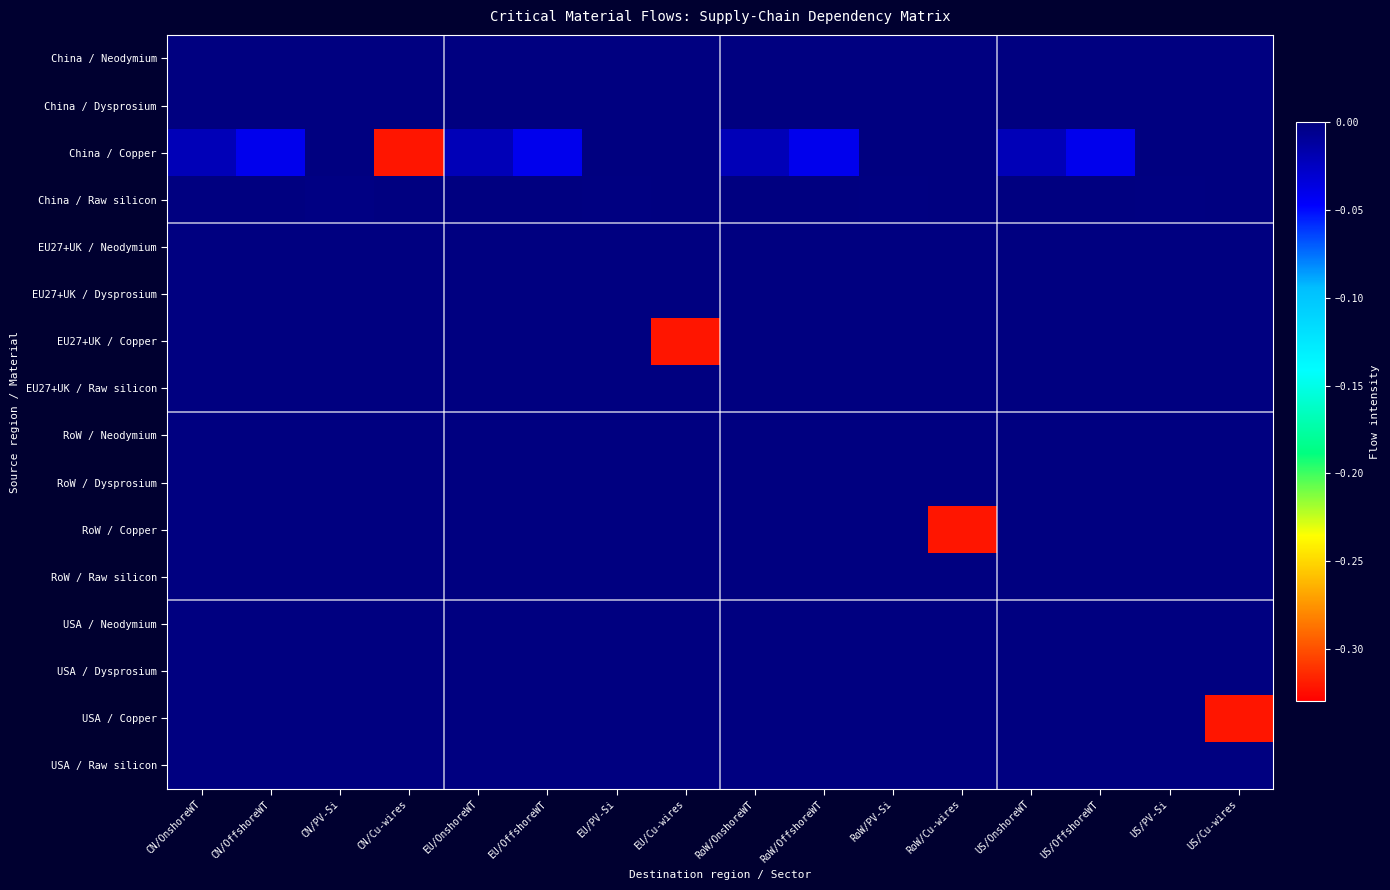

At RoW/Cu-wires, list the series in order from largest to smallest.

China / Neodymium, China / Dysprosium, China / Copper, China / Raw silicon, EU27+UK / Neodymium, EU27+UK / Dysprosium, EU27+UK / Copper, EU27+UK / Raw silicon, RoW / Neodymium, RoW / Dysprosium, RoW / Raw silicon, USA / Neodymium, USA / Dysprosium, USA / Copper, USA / Raw silicon, RoW / Copper